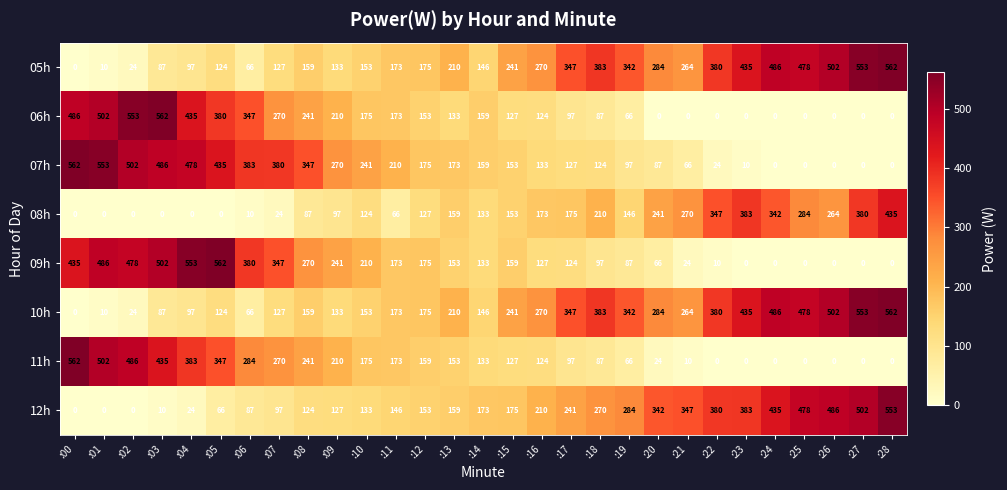

How many distinct data groups are displayed?

8